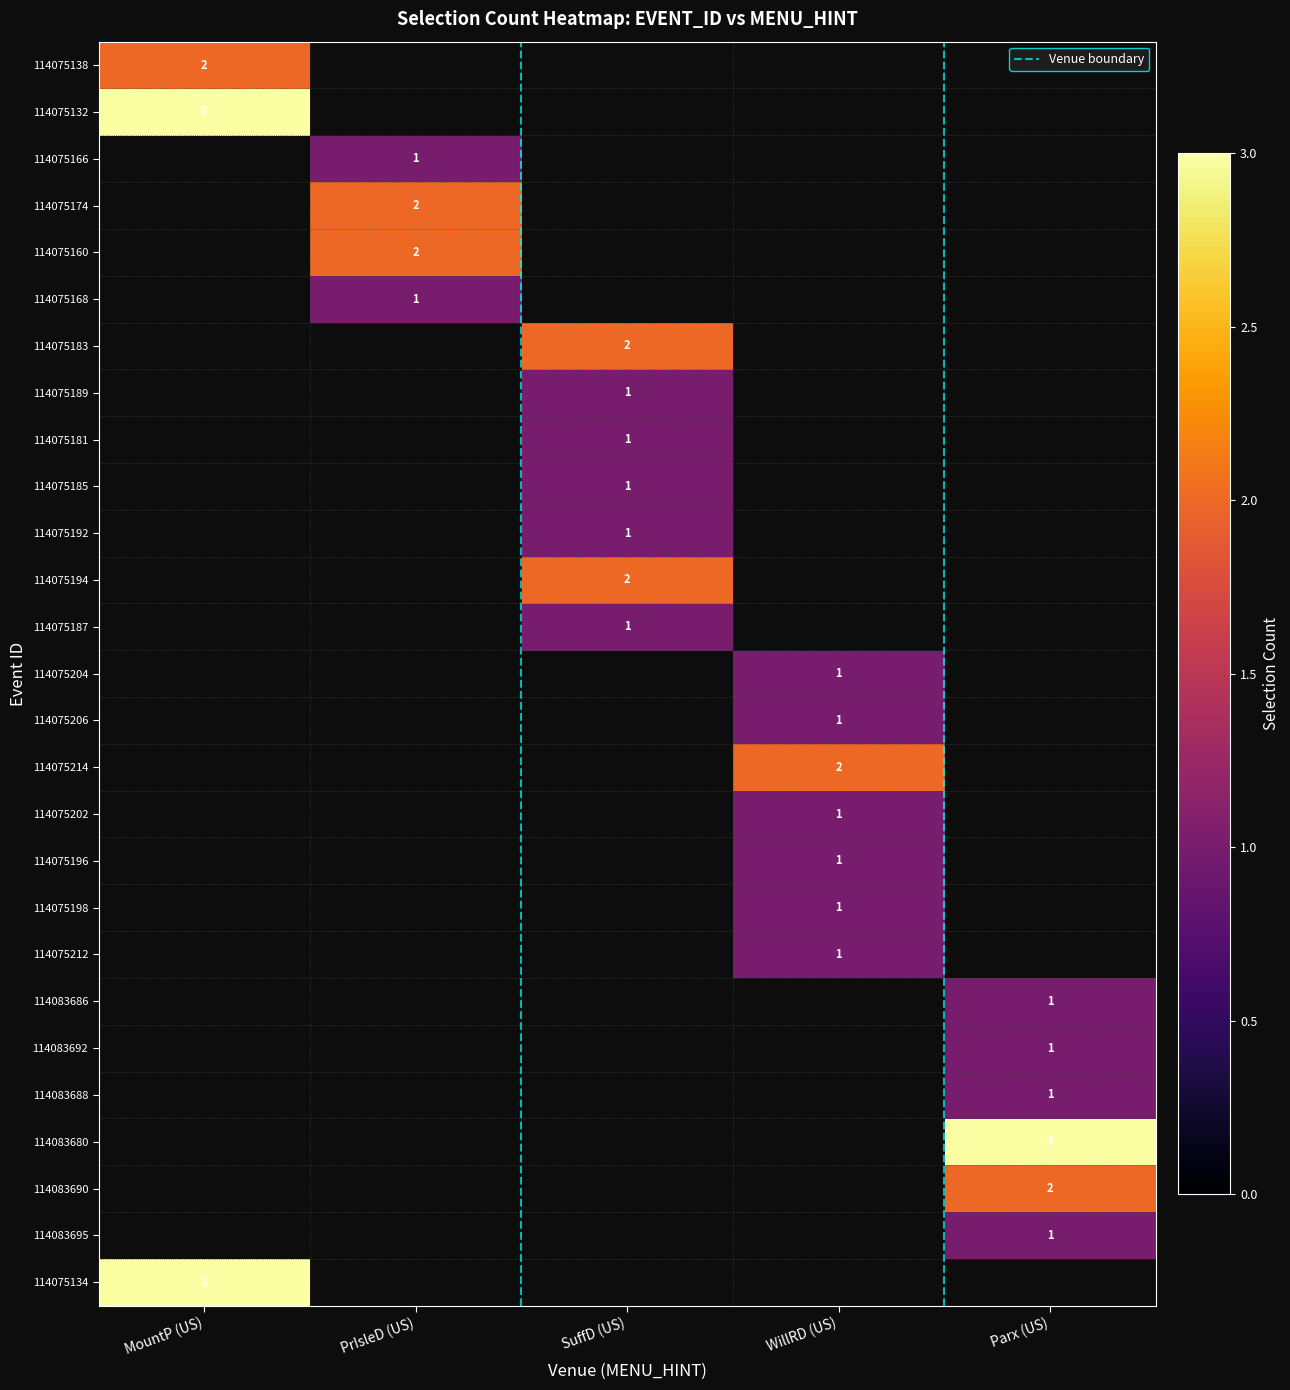

How many series are shown in this chart?

27